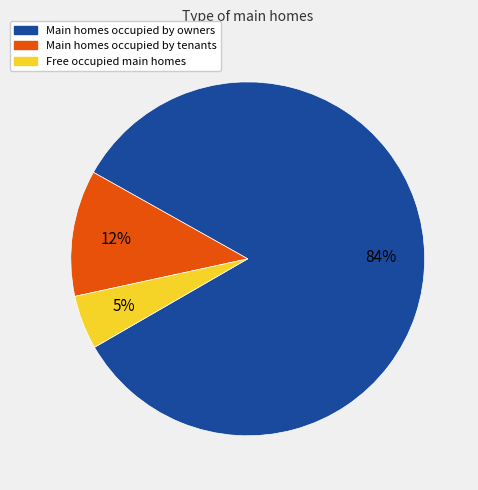

To the nearest percent, what is the average slice percentage?

33%